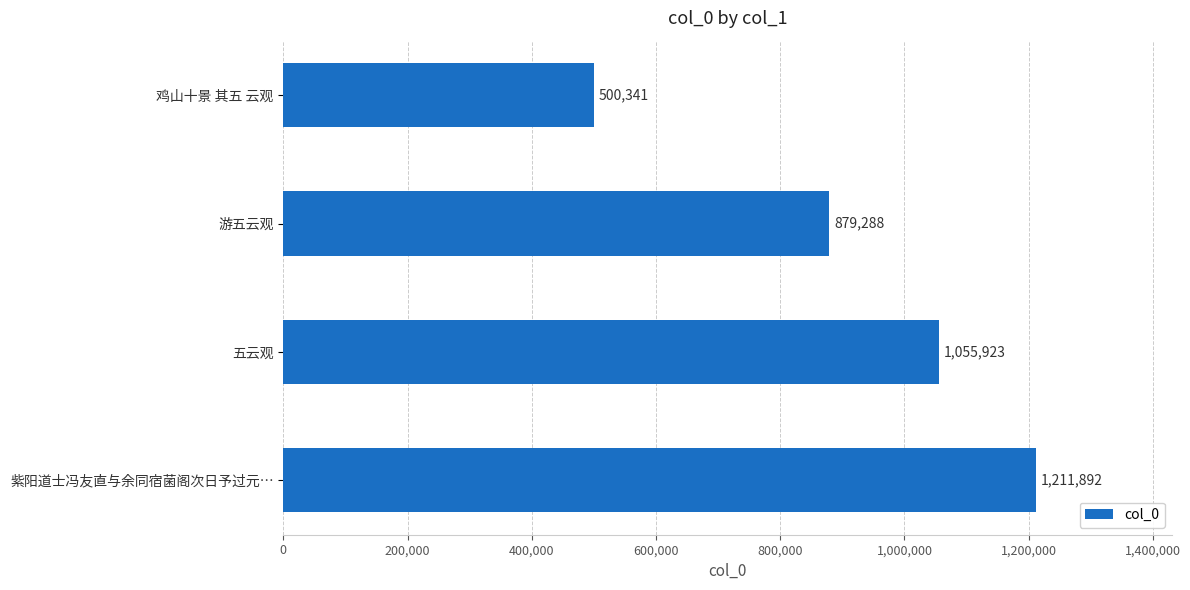

List the labels in order of value, largest first.

紫阳道士冯友直与余同宿菌阁次日予过元…, 五云观, 游五云观, 鸡山十景 其五 云观